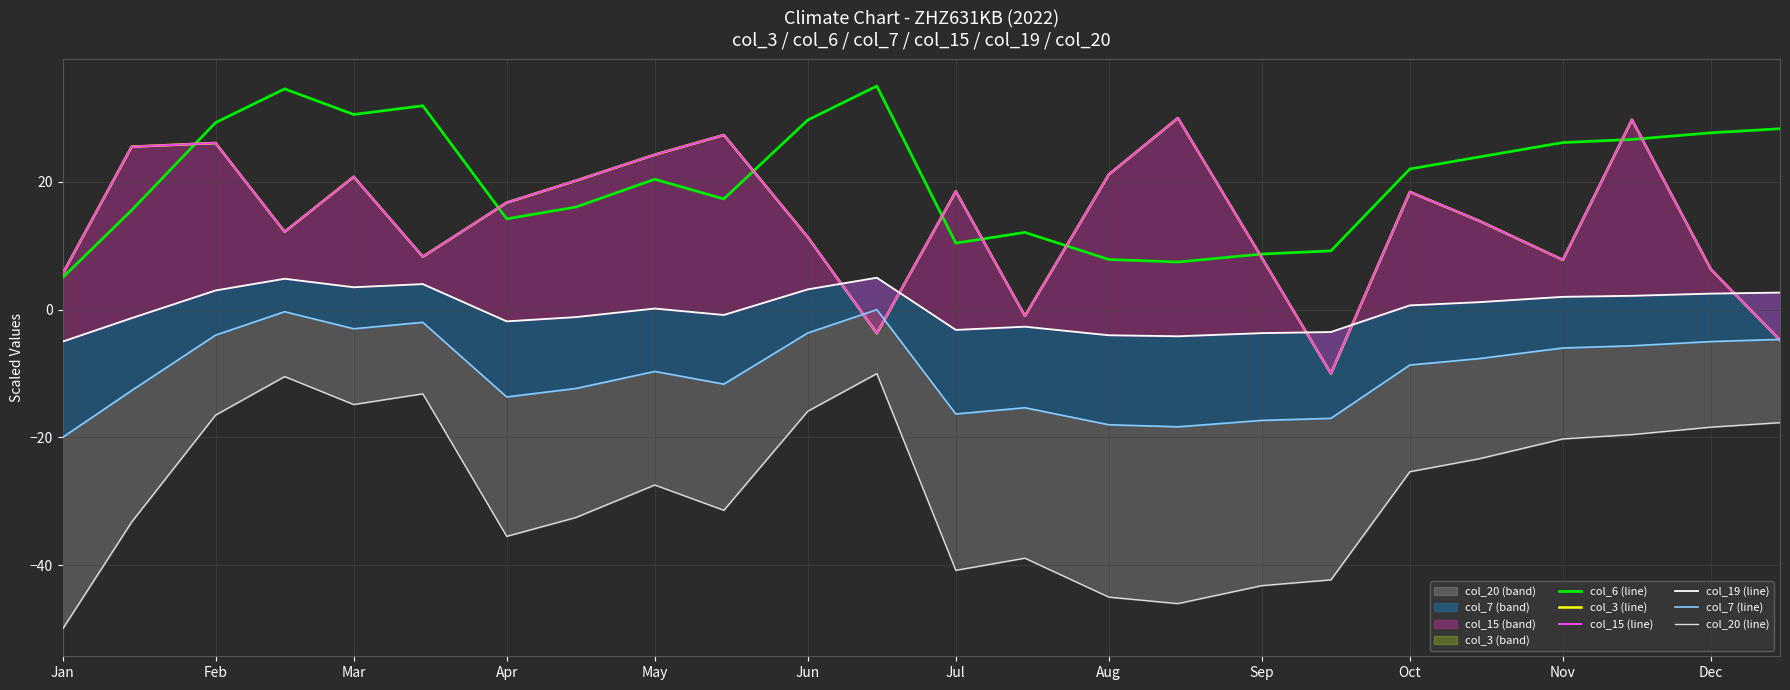

What is the lowest value of the col_6 (line) series?

5.0